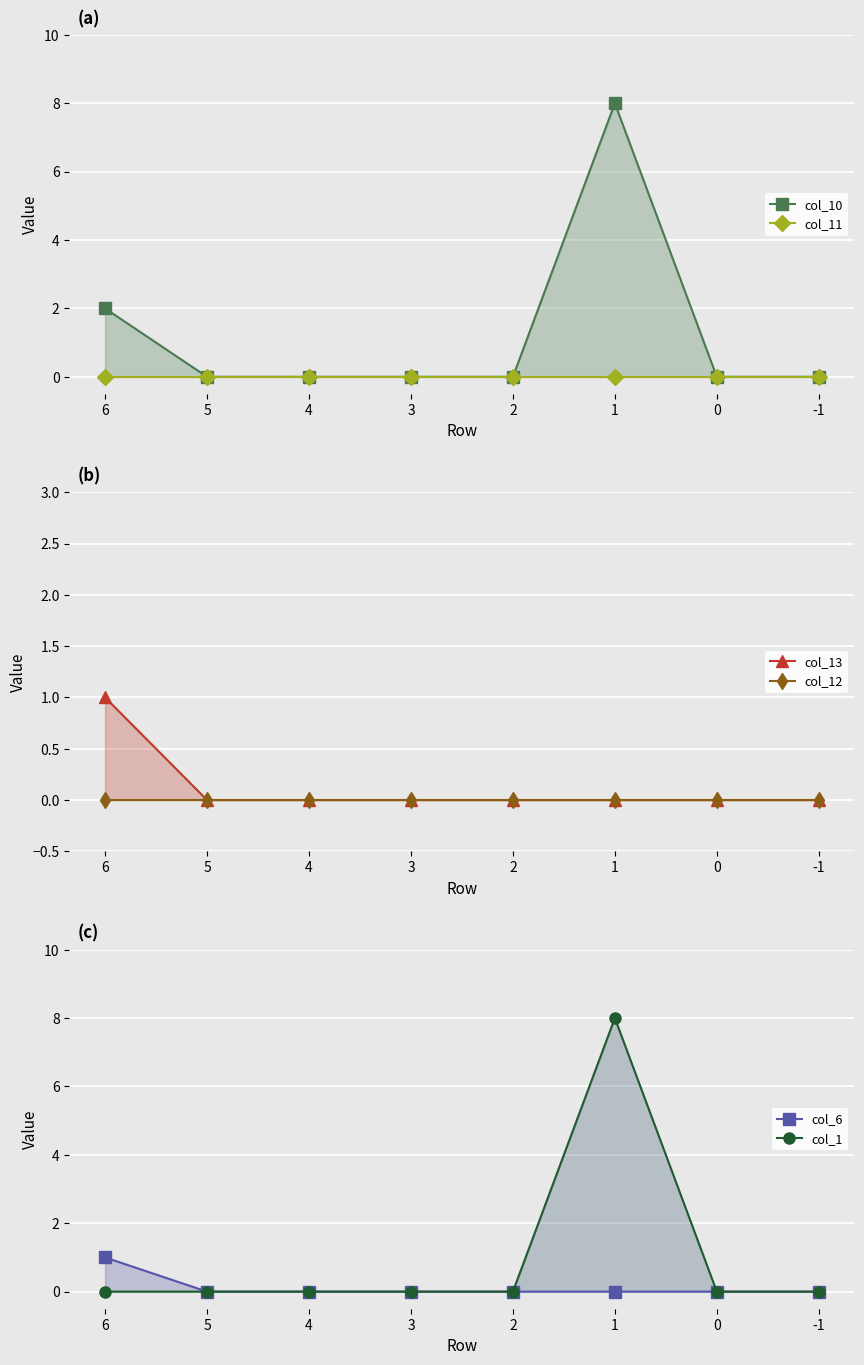

How many series are shown in this chart?

6